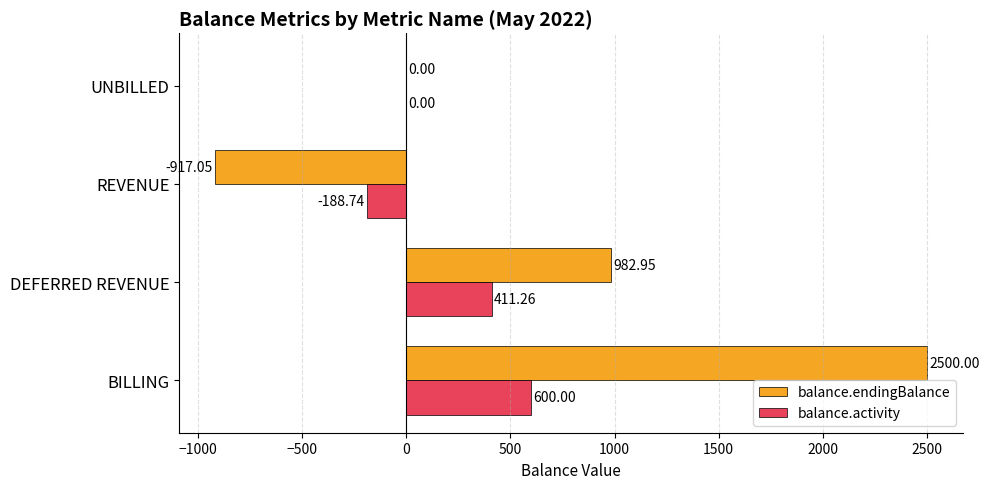

Which category has the highest value across all series?

BILLING